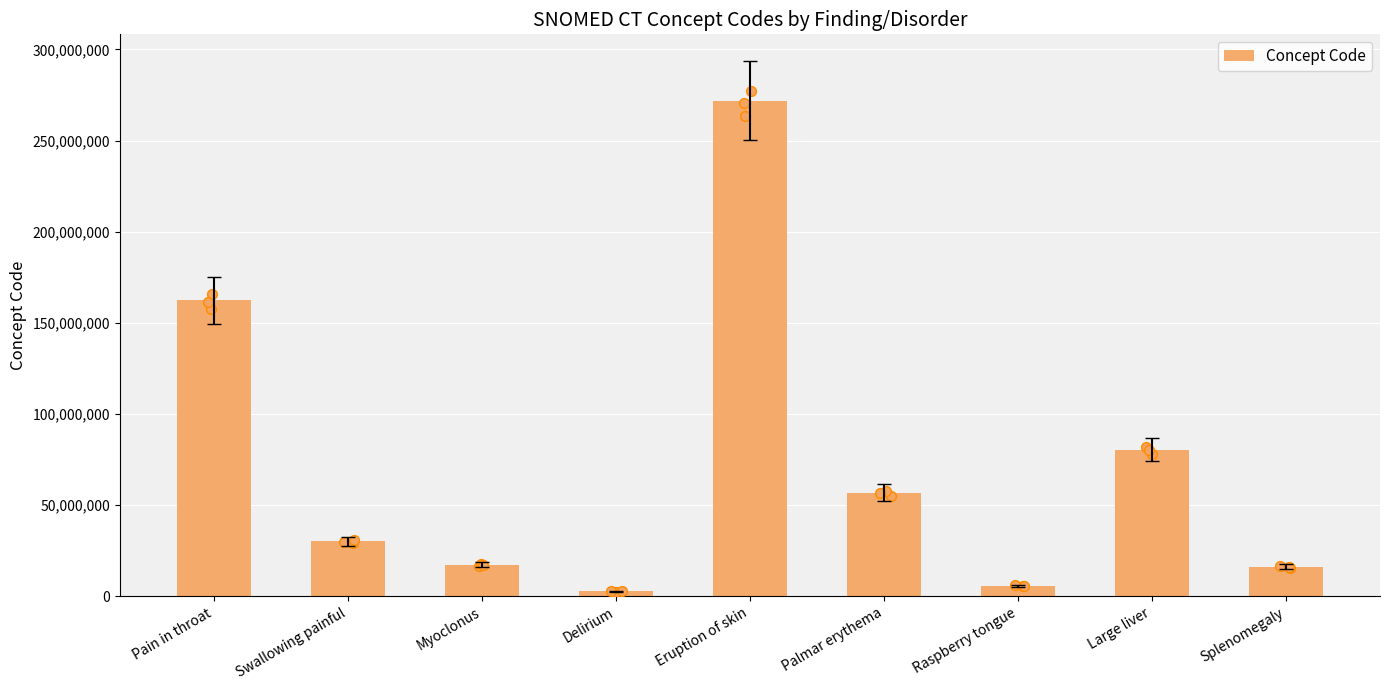

Approximately how many times larger is the value at Delirium compared to Splenomegaly?

0.2